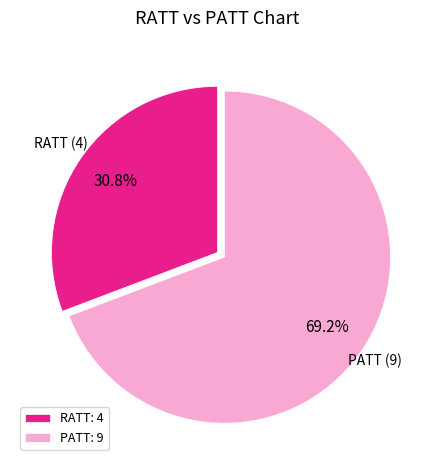

Does any single category account for the majority?

Yes